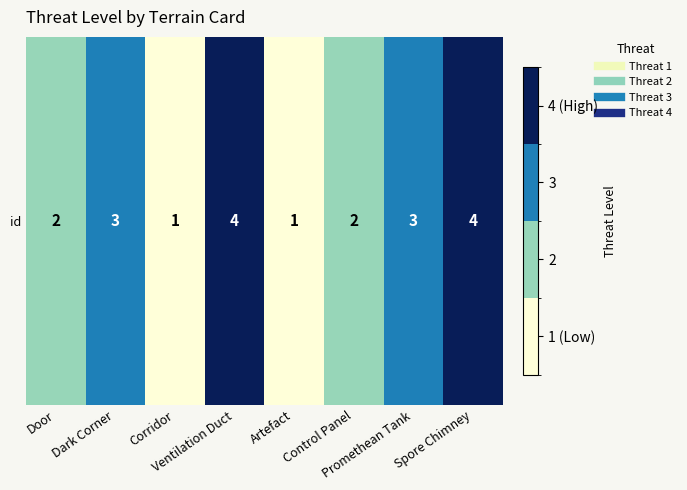

What is the difference between the second highest and second lowest values?

3